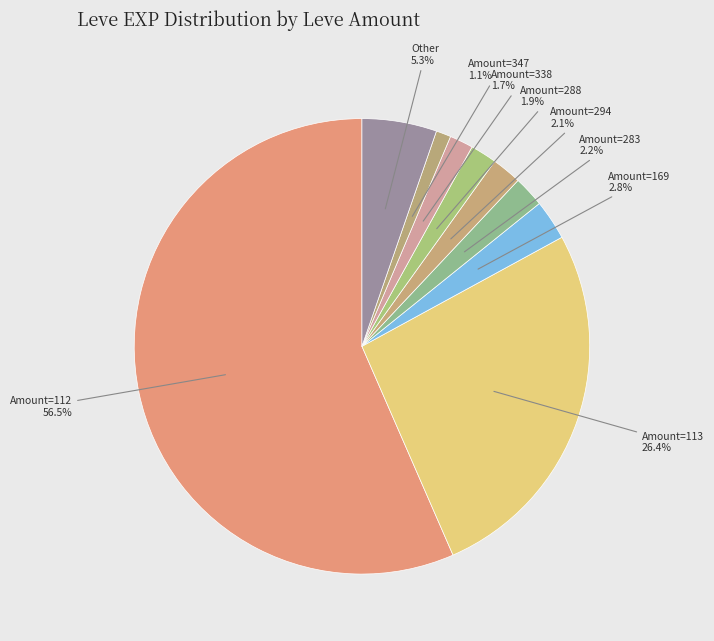

Which slice is the largest?

Amount=112